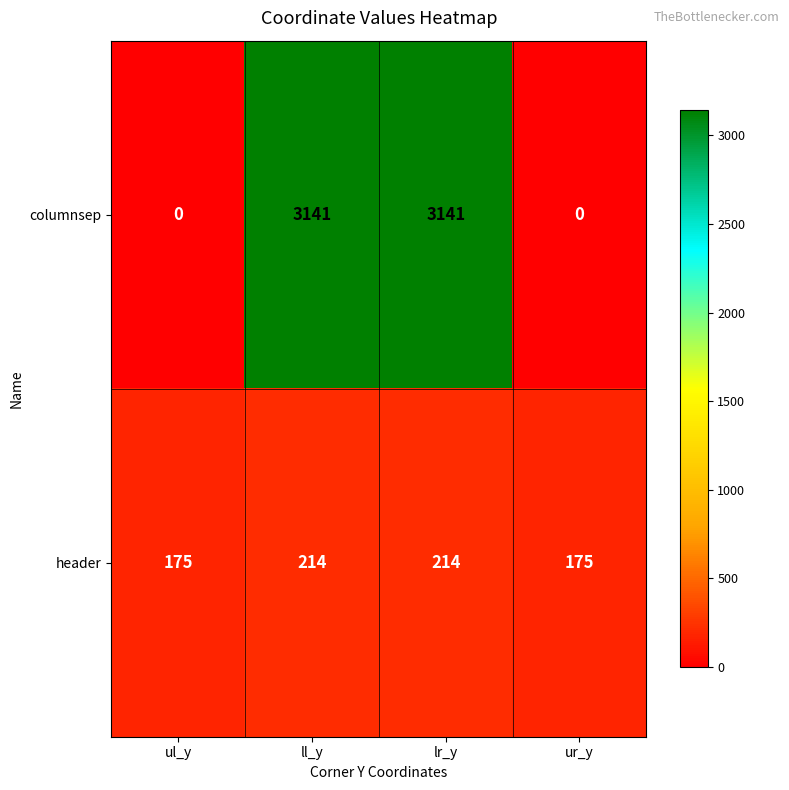

Rank the series by their maximum value, from lowest to highest.

header, columnsep